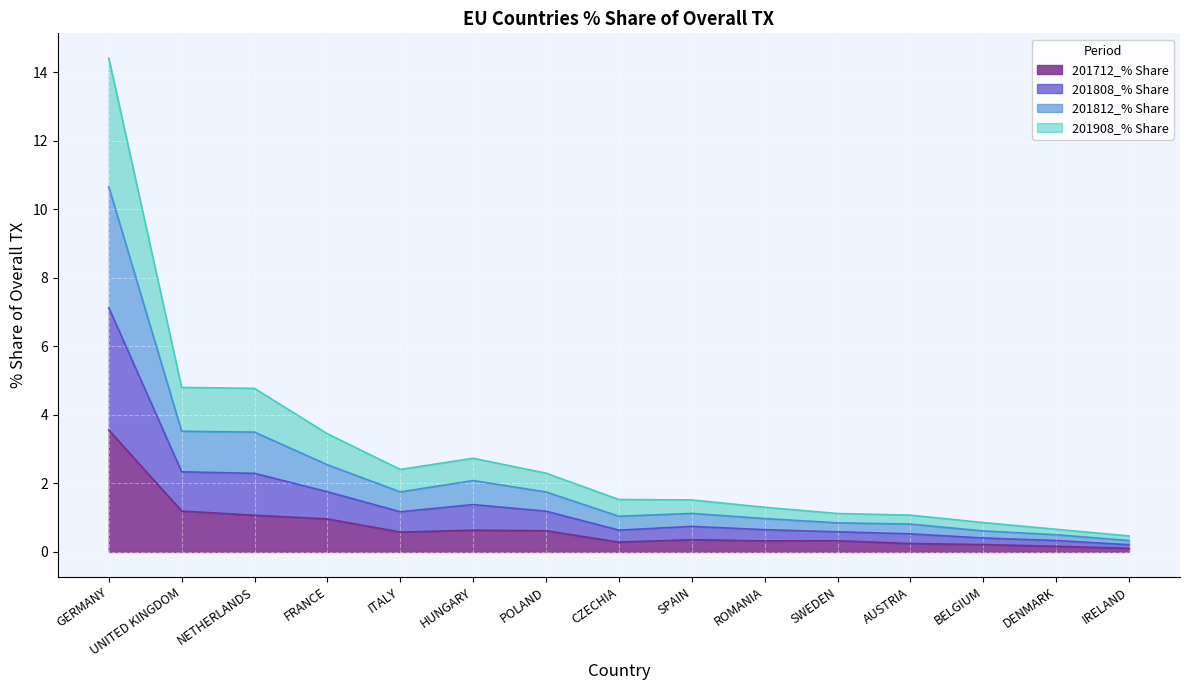

What is the total value across all series at ROMANIA?

1.3